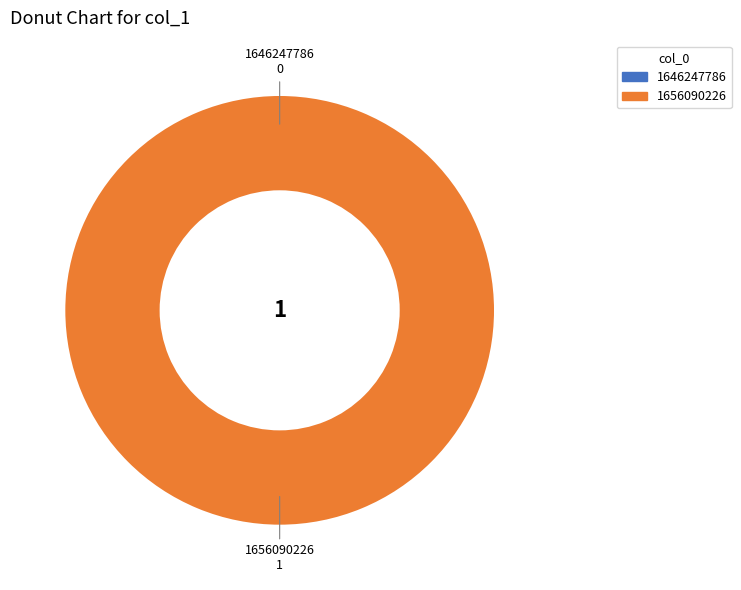

How many segments does this pie chart have?

2